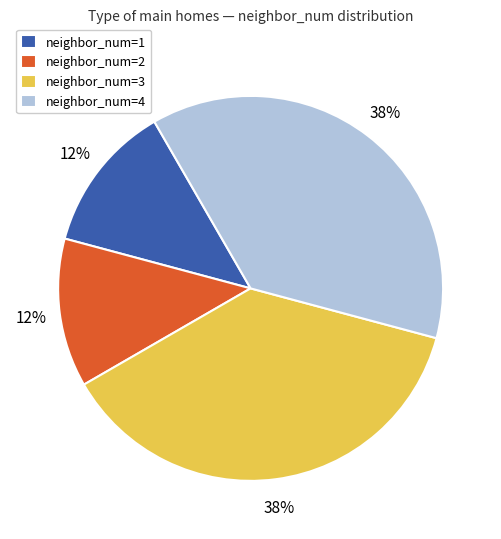

To the nearest percent, what portion does neighbor_num=2 represent?

13%